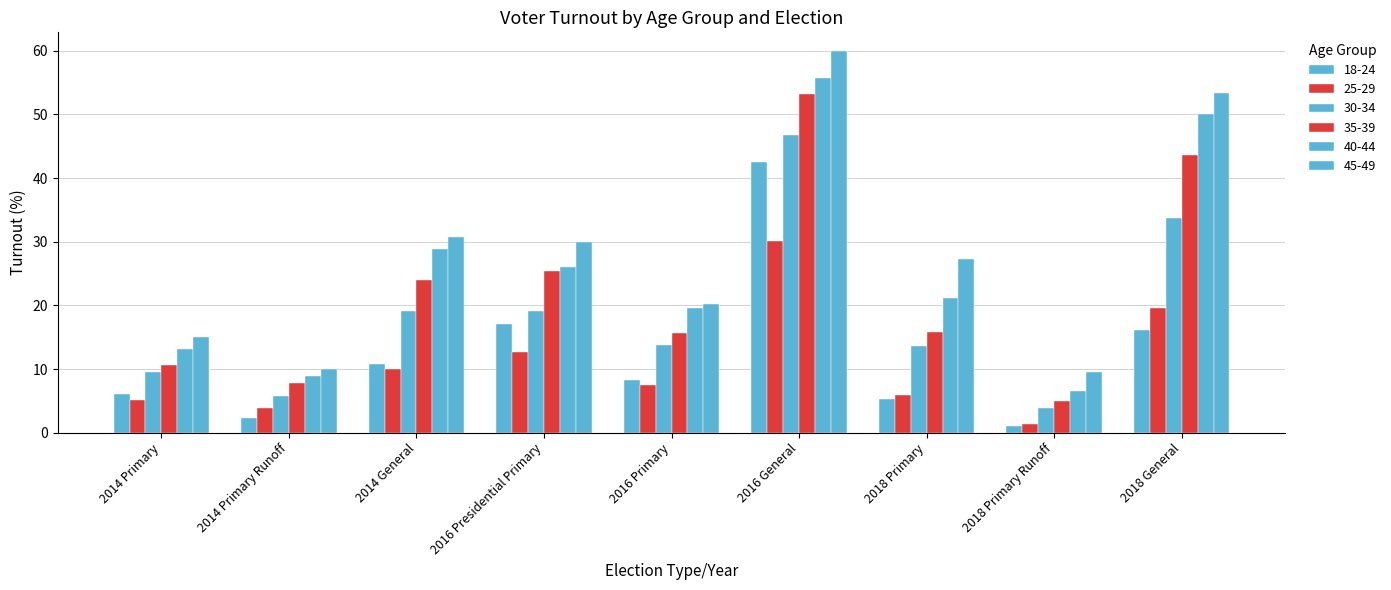

The value of 45-49 at 2014 Primary is 15.0. True or false?

True